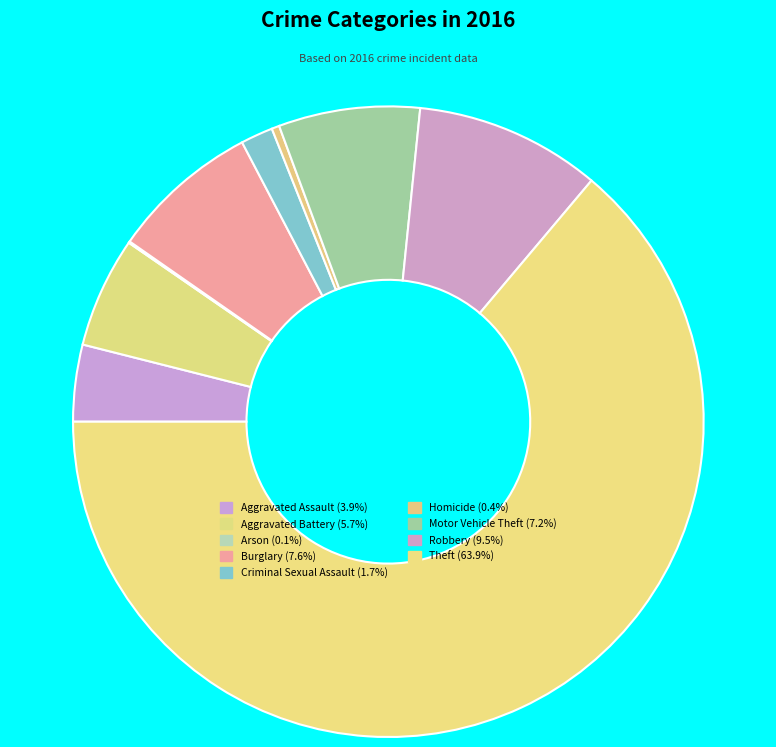

Is the sum of Homicide and Aggravated Assault greater than half?

No